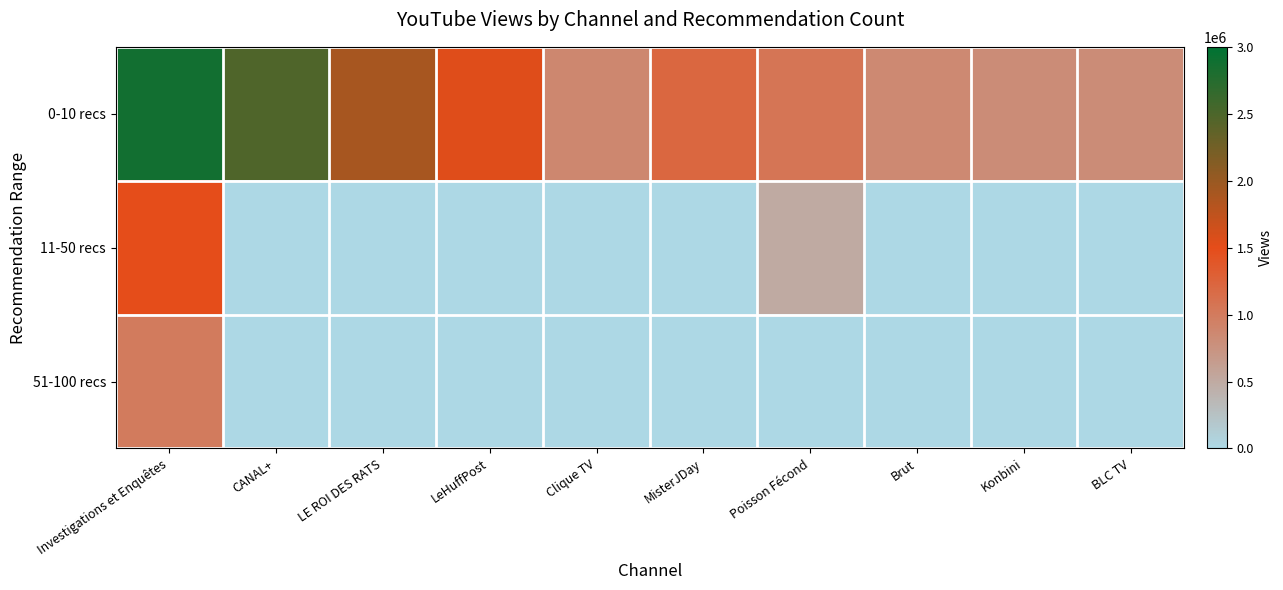

Which label corresponds to the smallest value in the chart?

CANAL+